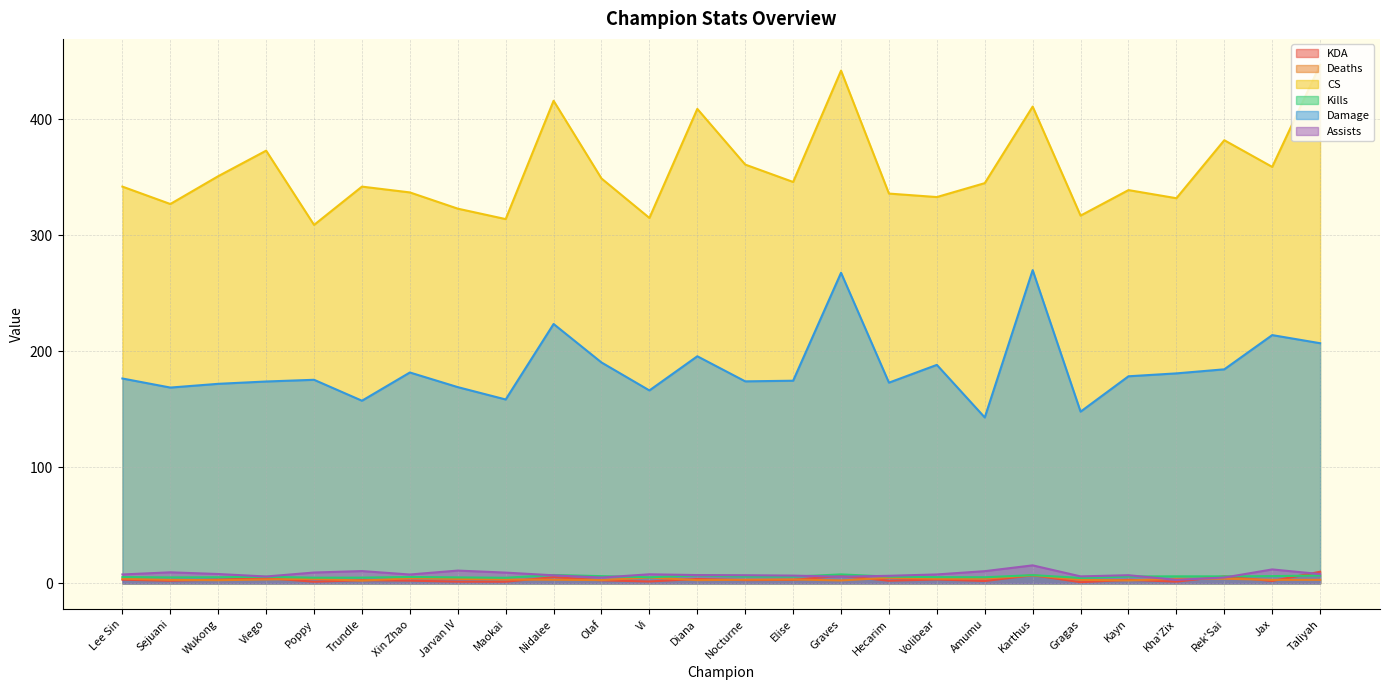

In Kills, how many points are higher than both neighbors (excluding endpoints)?

7